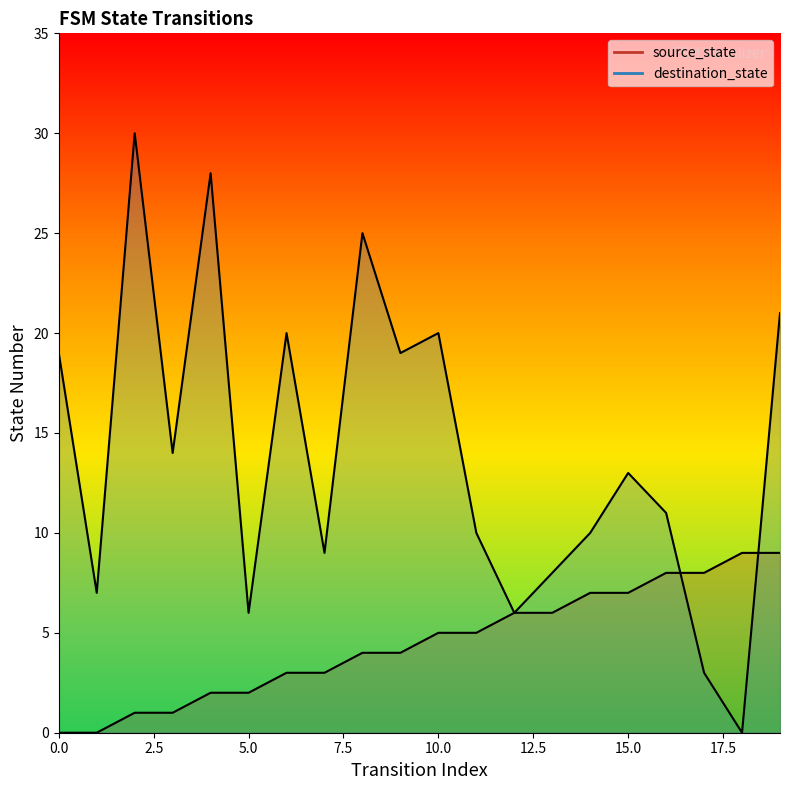

What value does the source_state series have at 18?

9